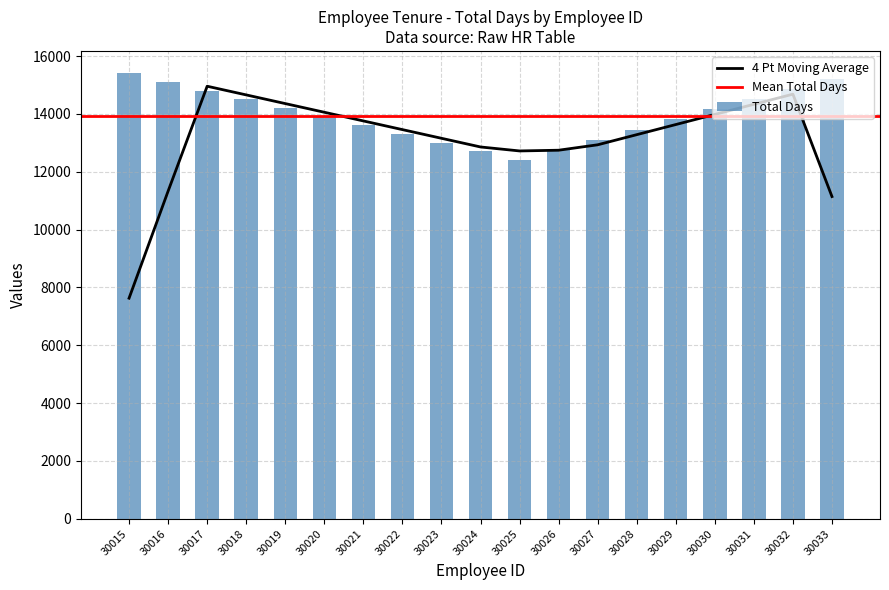

The 4 Pt Moving Average series shows 8956.9 at 30022. True or false?

False